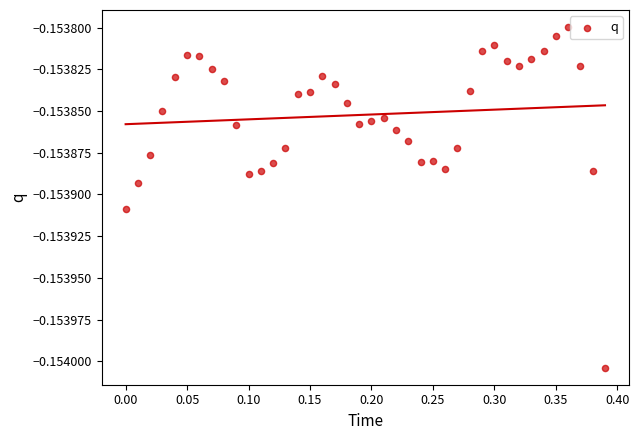

What is the range of X values (max minus min)?

0.4